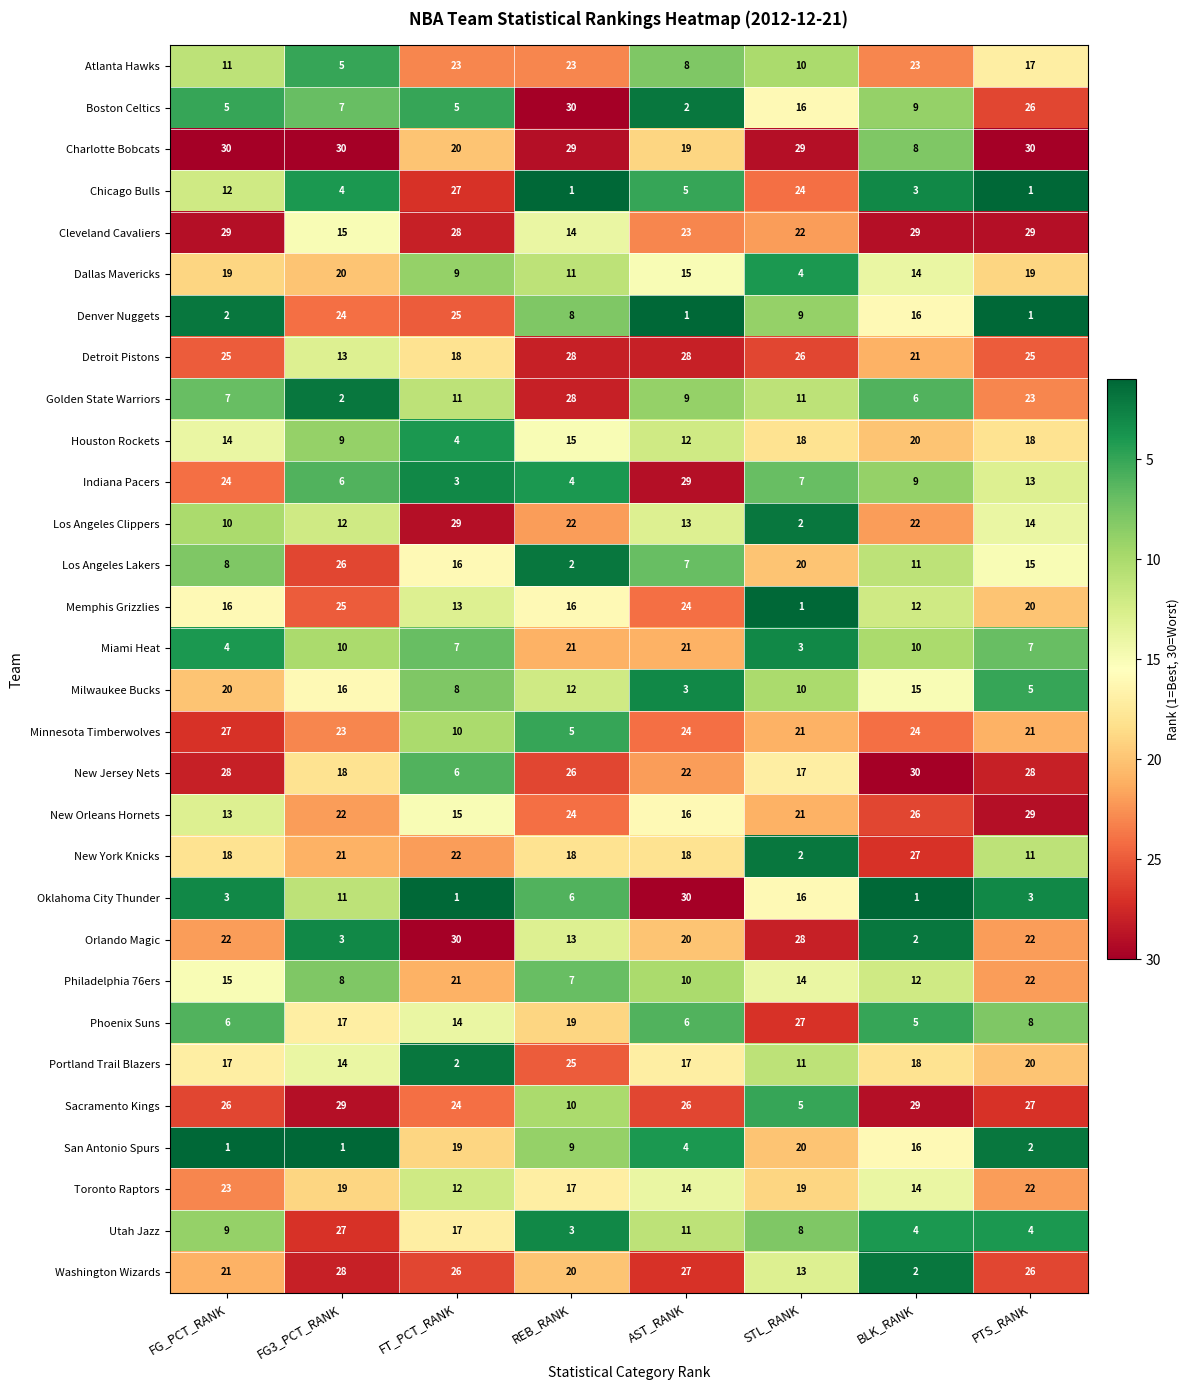

What is the spread (max minus min) of values at BLK_RANK?

29